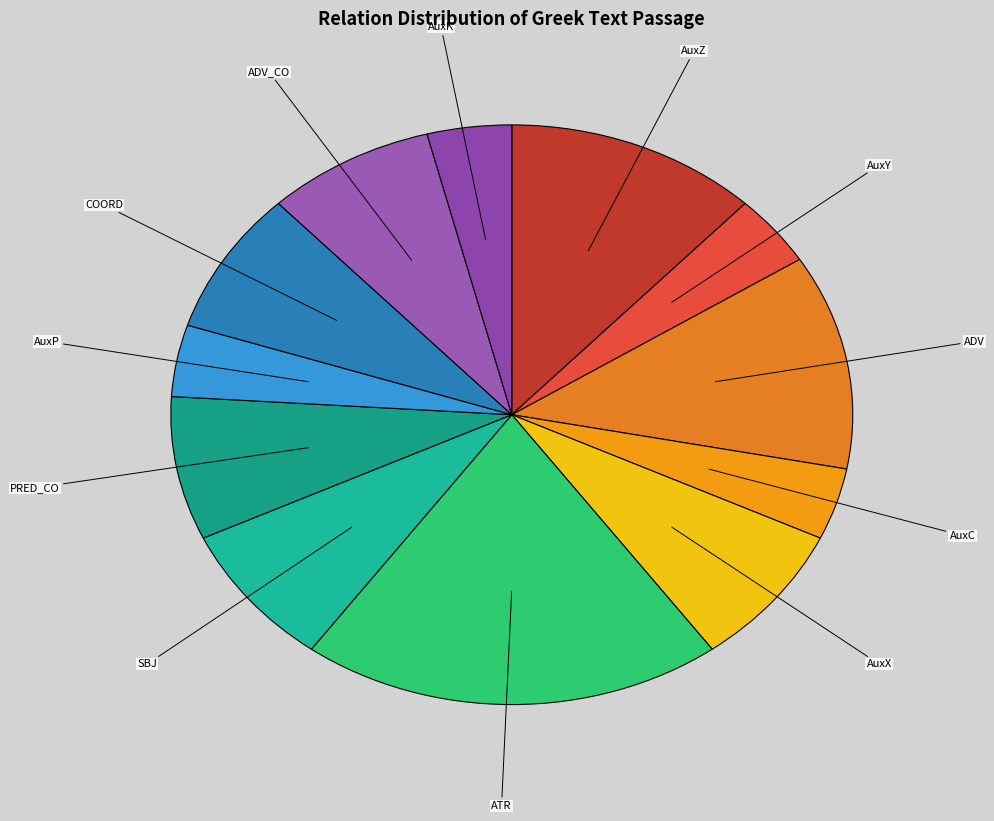

Count the number of slices in the pie.

12